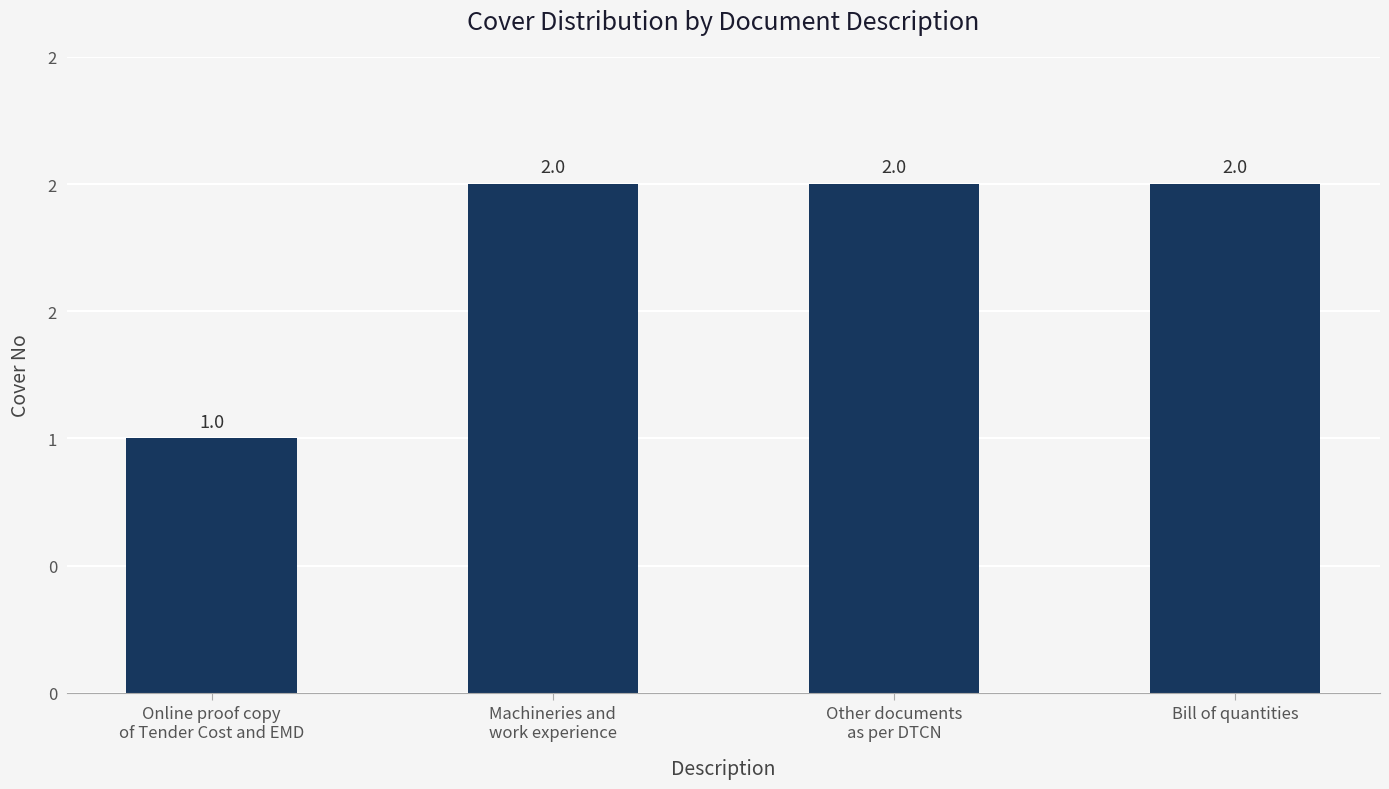

What is the value of the 3rd bar from the left?

2